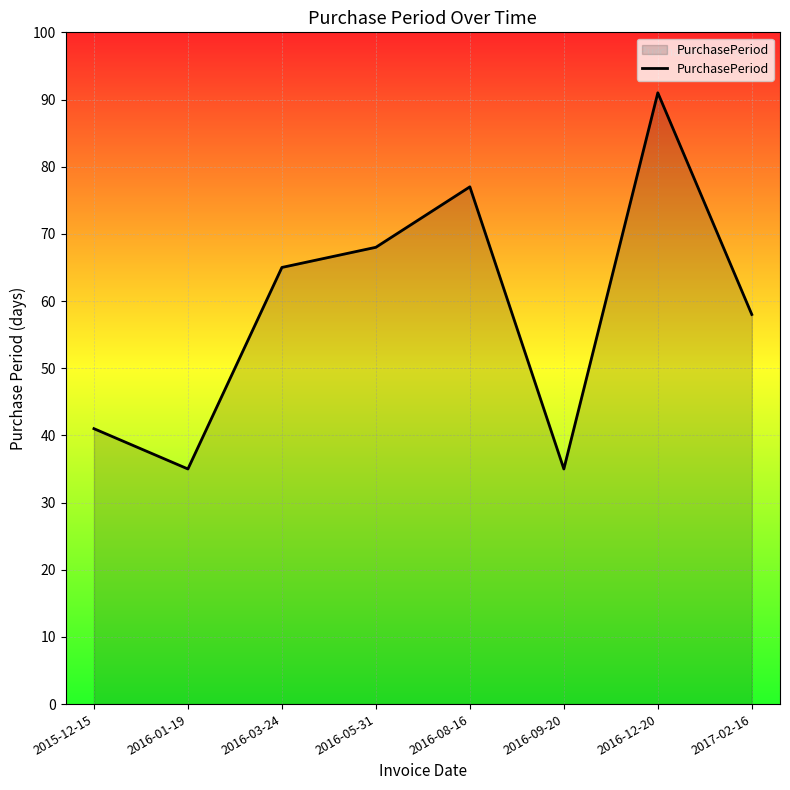

At which category does the chart reach its peak across all series?

2016-12-20